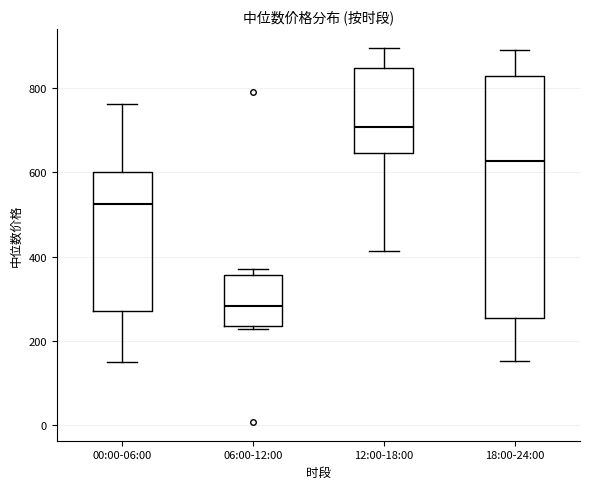

Which box is the tallest, from its lower edge to its upper edge?

18:00-24:00